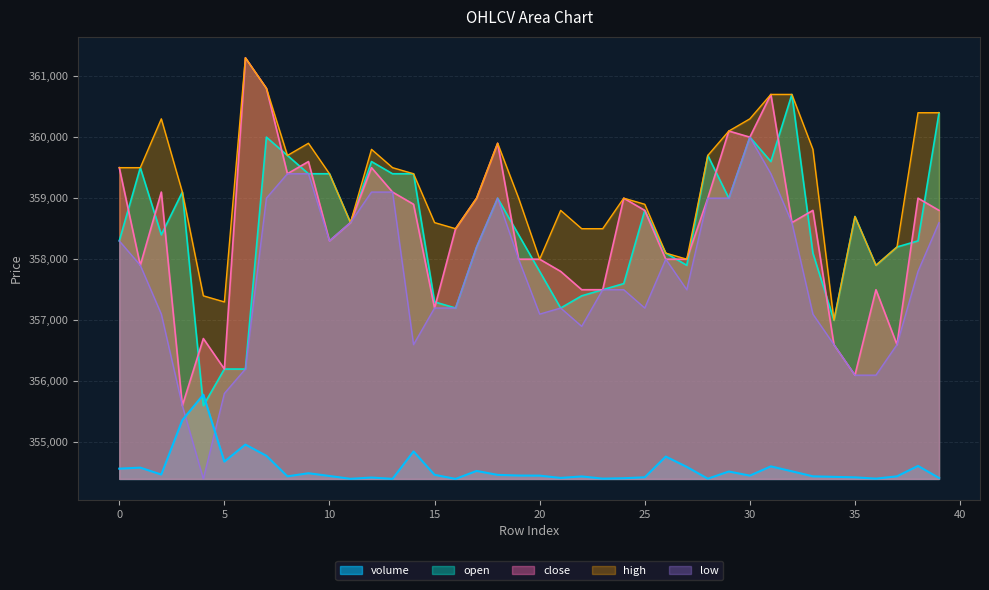

Which label corresponds to the smallest value in the chart?

16